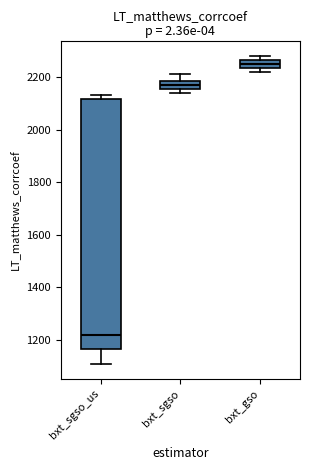

Which box's median line is the lowest?

bxt_sgso_us